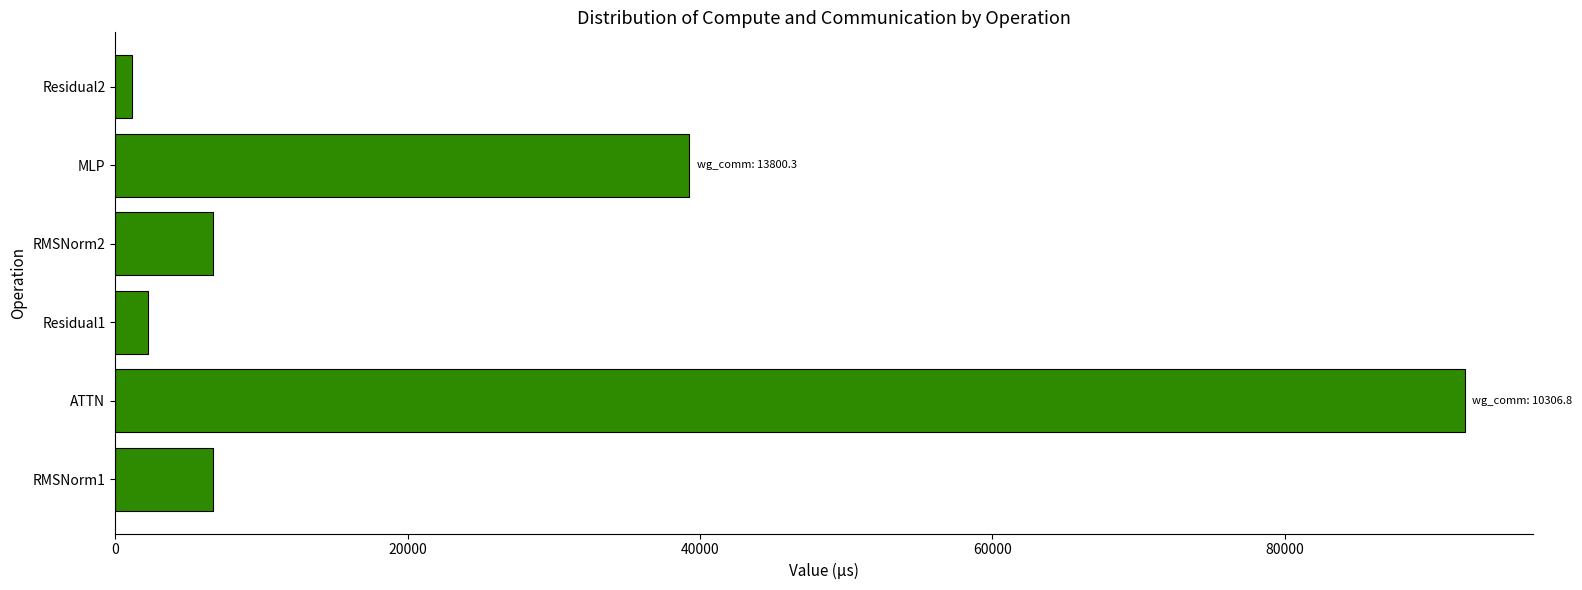

What is the difference between the maximum and second lowest values?

90038.6